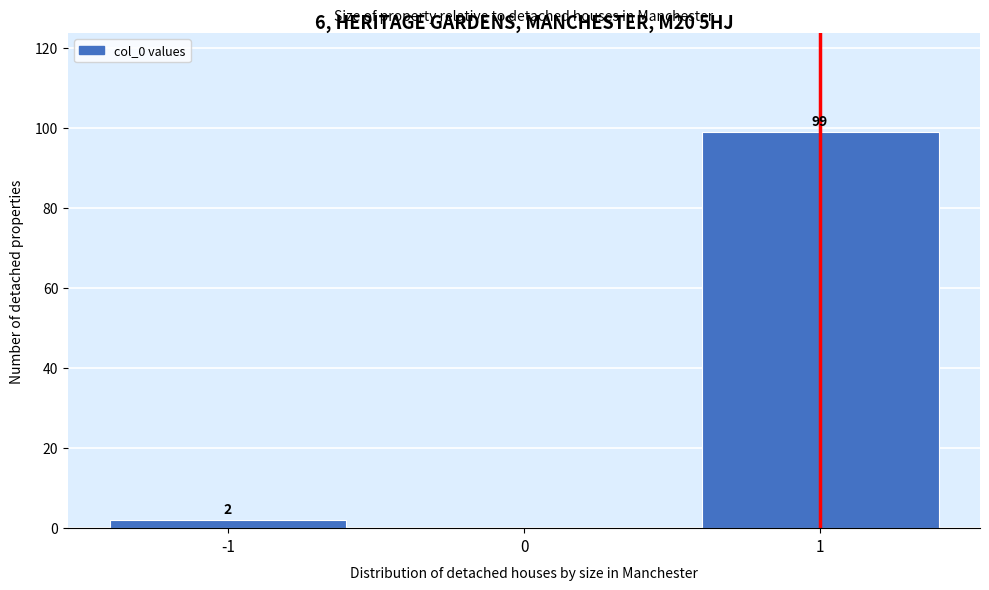

Reading left to right, extract all data points from this chart.

-1=2	0=0	1=99